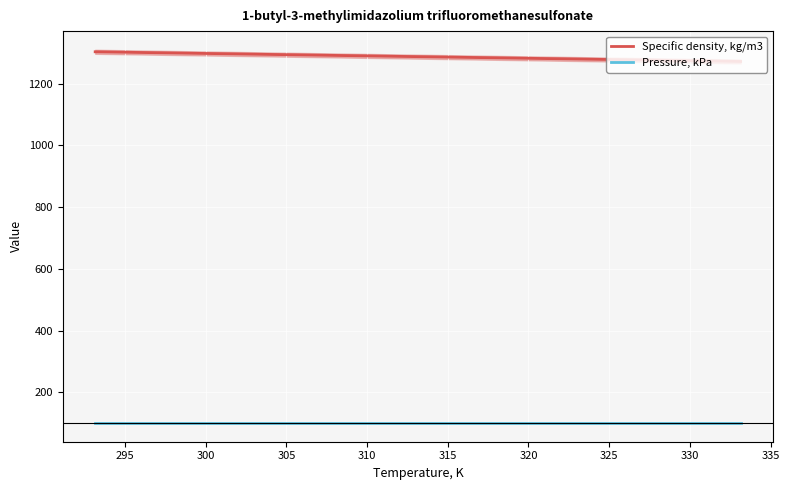

True or false: Pressure, kPa and Specific density, kg/m3 cross at least once.

False